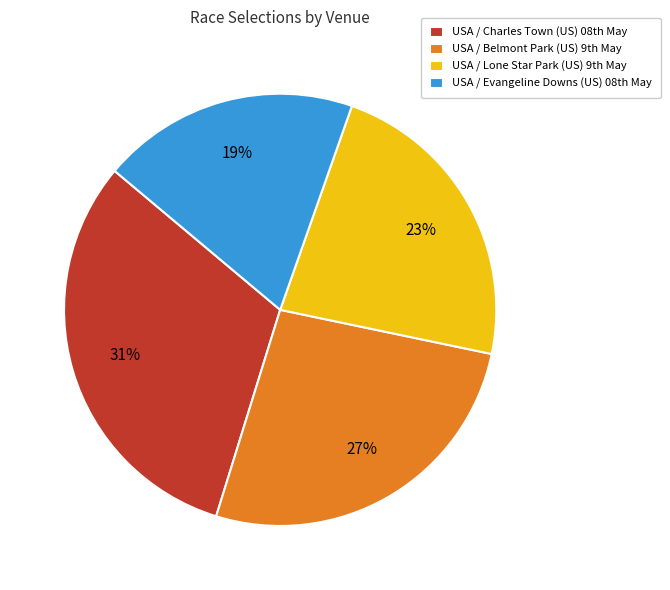

What is the largest slice in the pie chart?

USA / Charles Town (US) 08th May